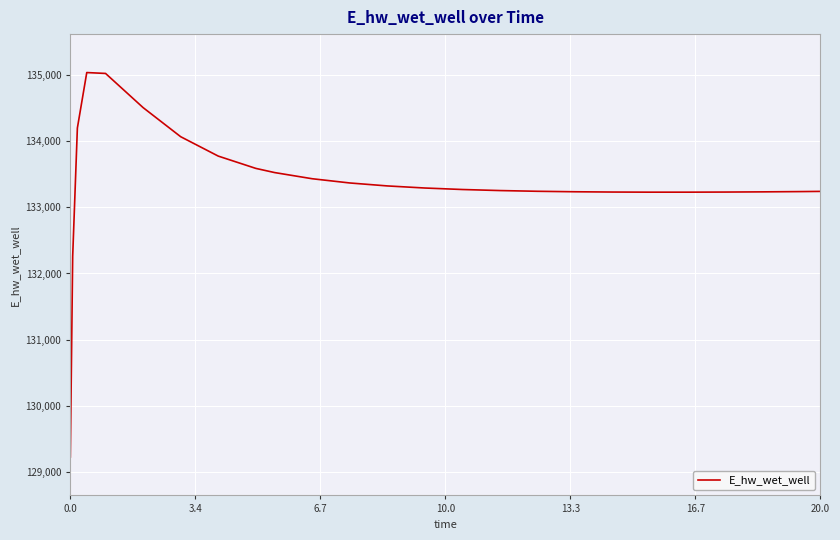

What is the smallest value displayed?

129223.8